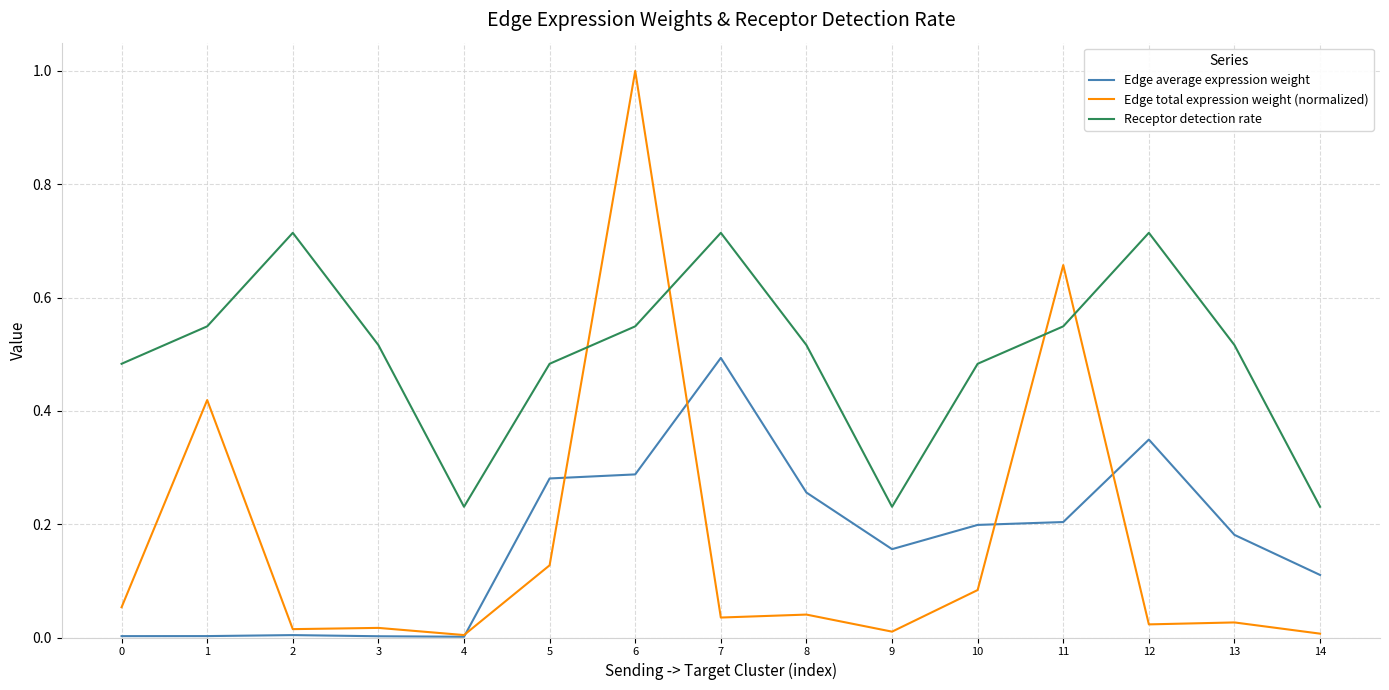

After their last crossing, which series has the higher values: Receptor detection rate or Edge total expression weight (normalized)?

Receptor detection rate